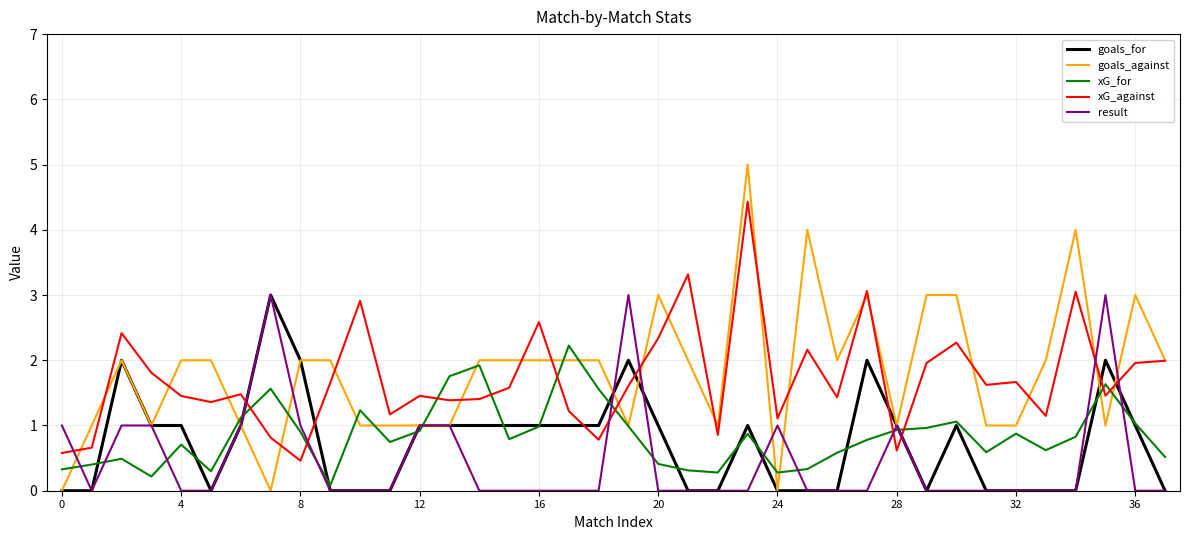

How many times do xG_for and xG_against cross each other?

10